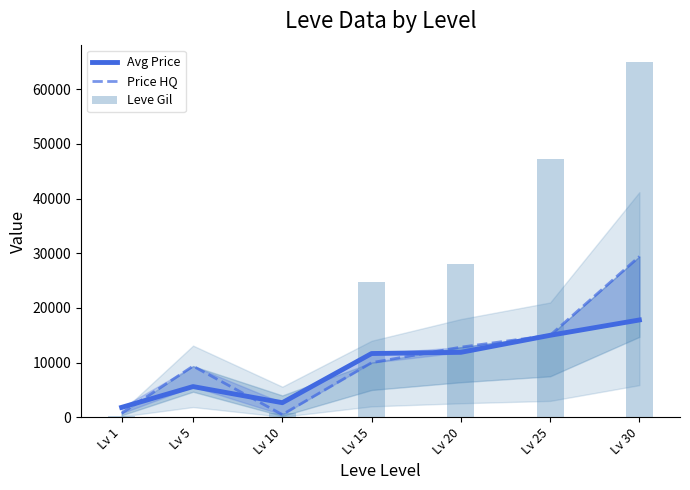

Where does the Leve Gil series first go above 24790?

Lv 20